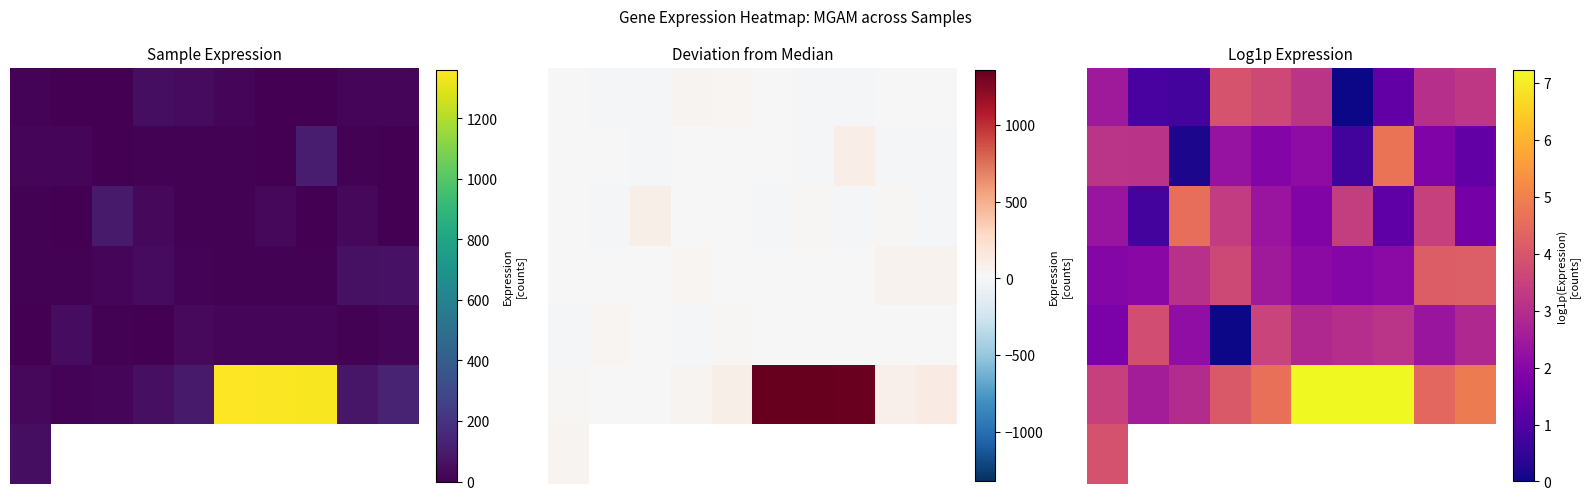

Where is 1 nearest to the value 2?

4